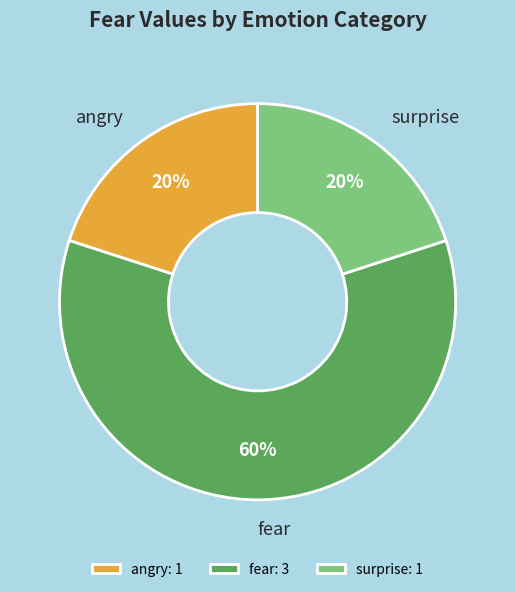

To the nearest percent, what is the combined percentage of fear and angry?

80%